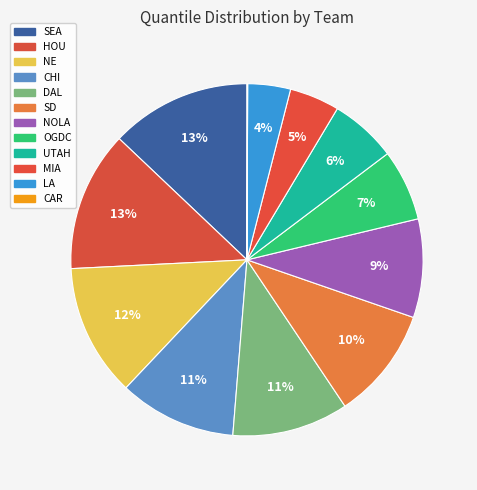

What is the largest slice in the pie chart?

SEA